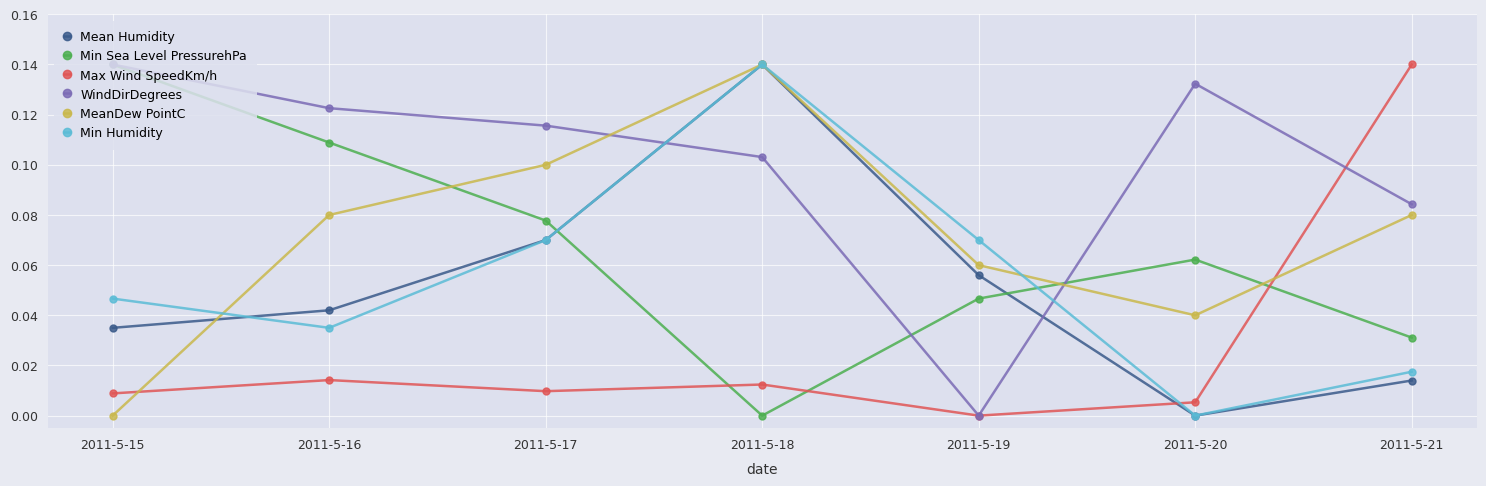

At 2011-5-16, list the series in order from smallest to largest.

Max Wind SpeedKm/h, Min Humidity, Mean Humidity, MeanDew PointC, Min Sea Level PressurehPa, WindDirDegrees